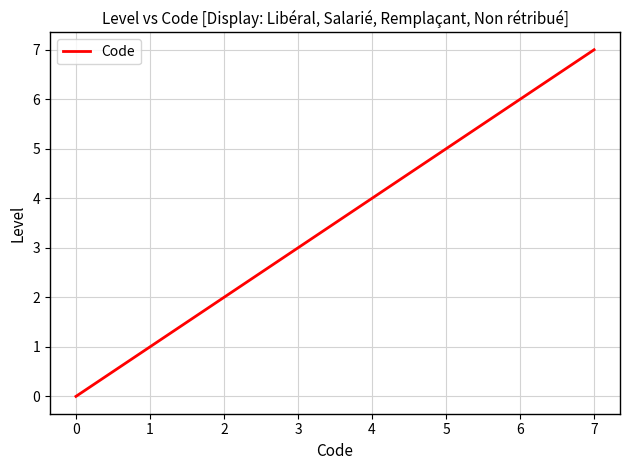

Reading right to left, what are all the values shown in this chart?

7	4	1	0